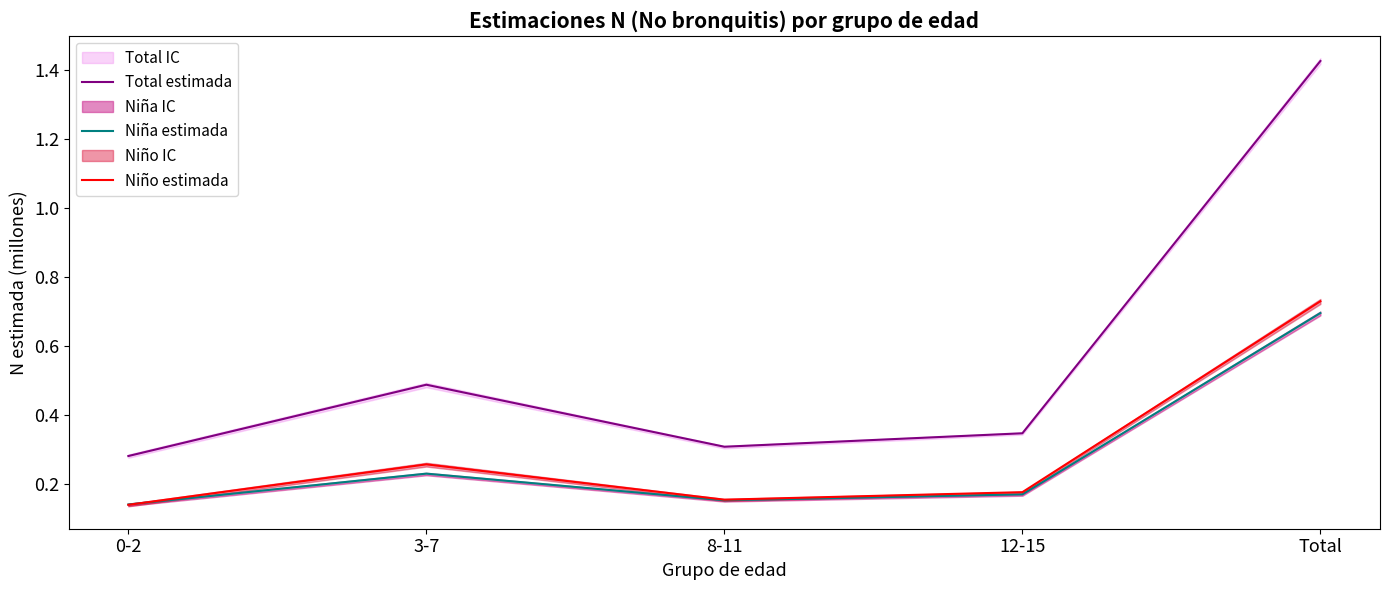

At 0-2, list the series in order from largest to smallest.

Total estimada, Niña estimada, Niño estimada